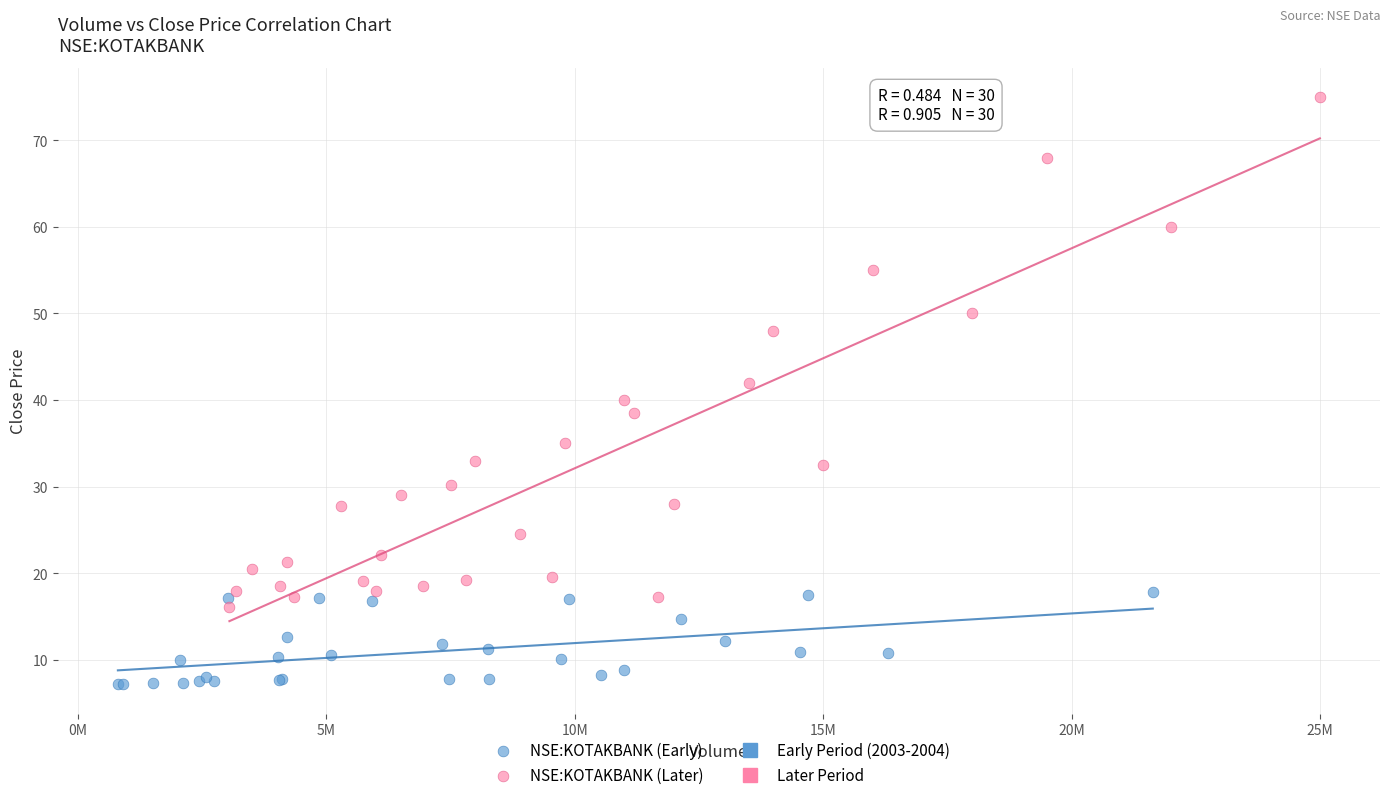

Which series has the widest spread of Y values?

NSE:KOTAKBANK (Later)